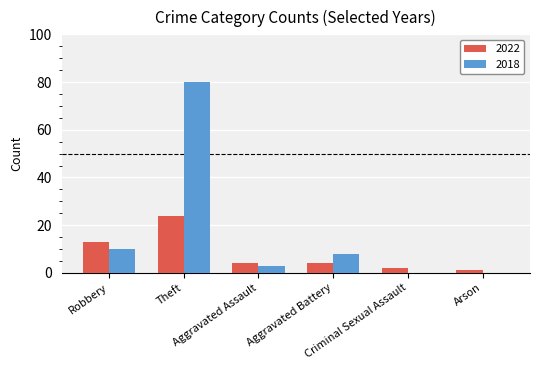

What is the maximum value shown in the chart?

80